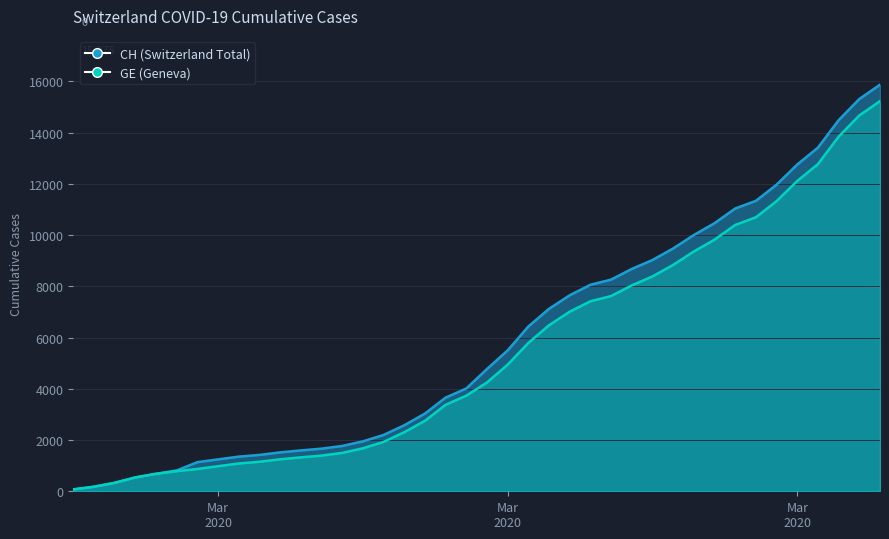

Which category has the highest value in the GE series?

2020-04-04